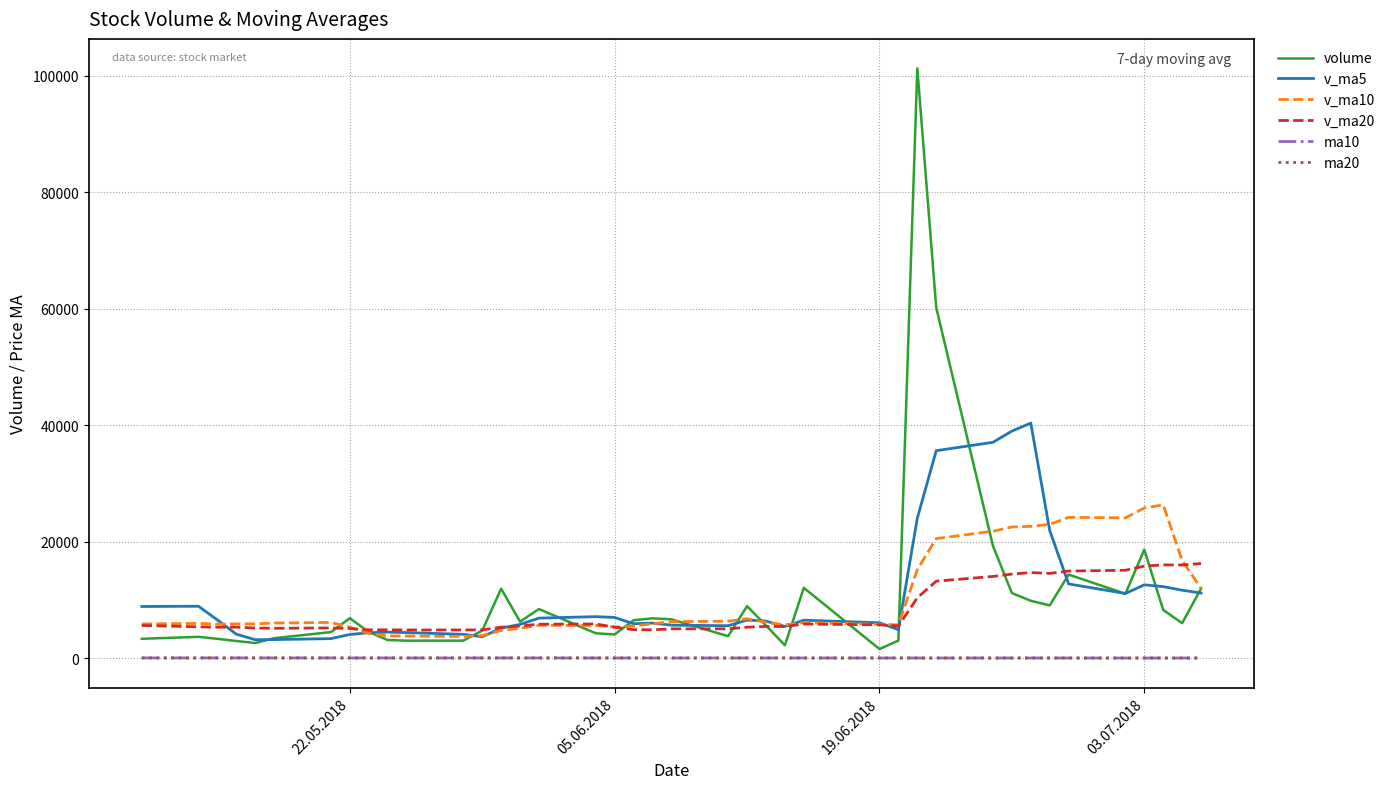

True or false: v_ma5 and ma20 intersect in this chart.

False